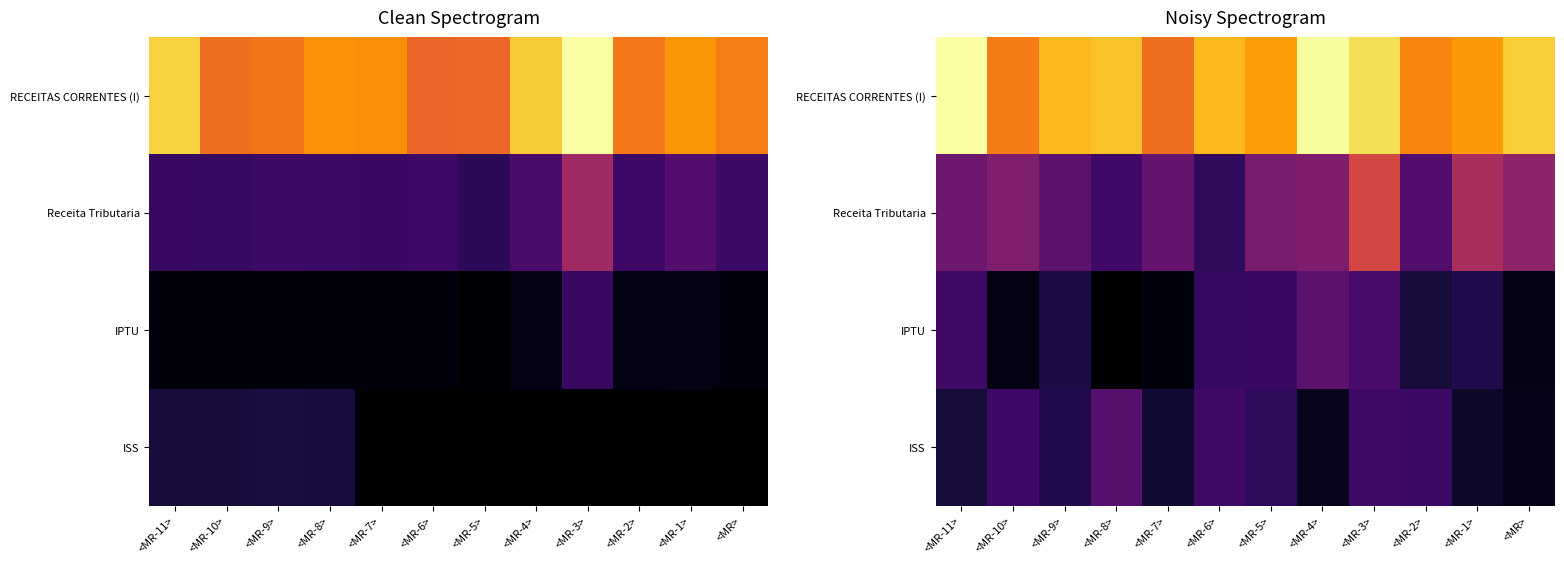

At which category is the sum across all series the highest?

<MR-3>